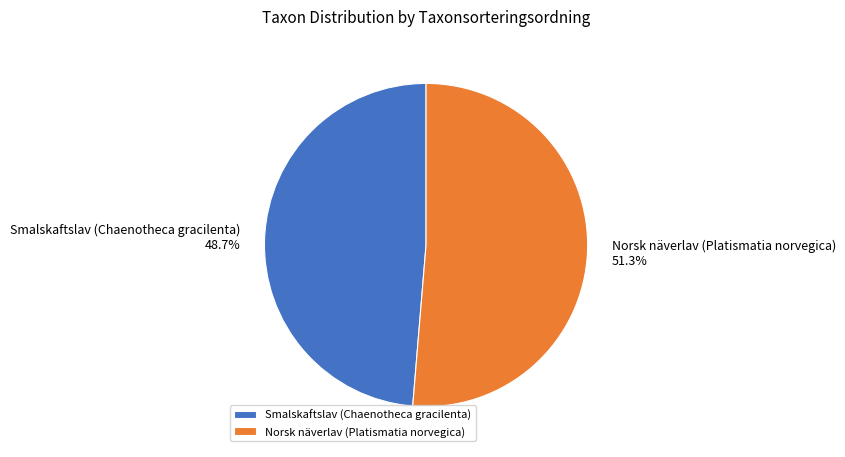

Is the sum of Norsk näverlav (Platismatia norvegica) and Smalskaftslav (Chaenotheca gracilenta) greater than half?

Yes